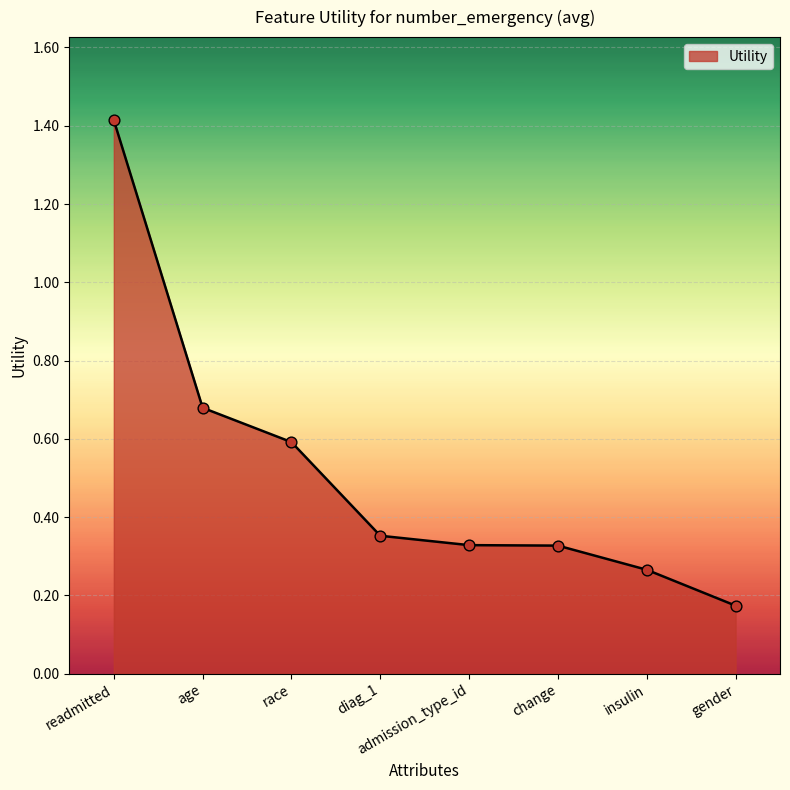

What is the ratio of the value at gender to the value at readmitted?

0.1